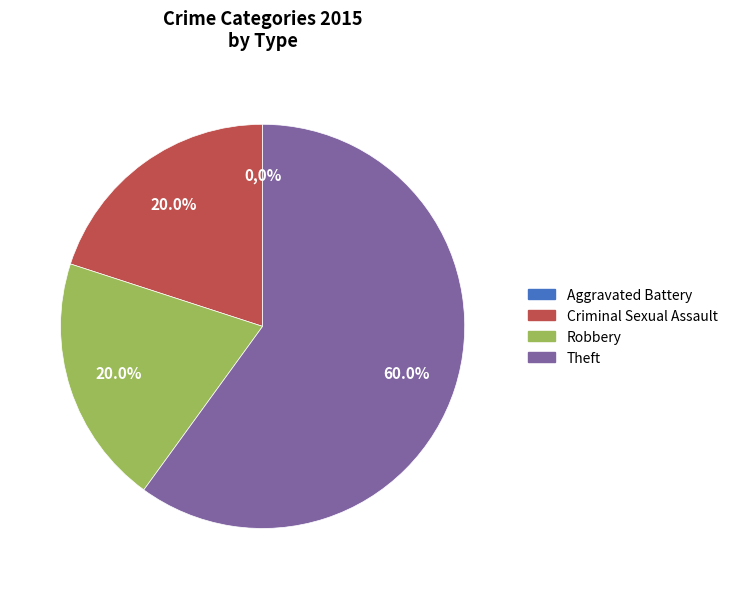

Is it true that Theft is 50% of the pie?

False